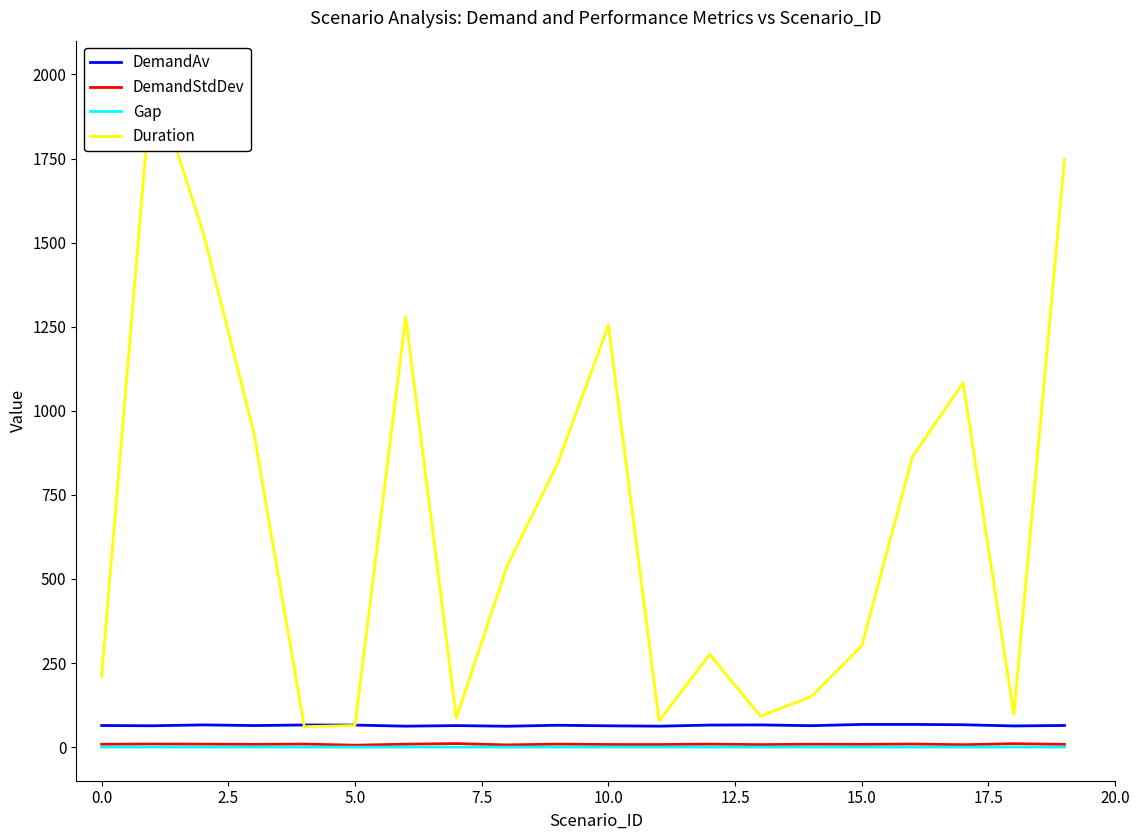

True or false: Duration and Gap cross at least once.

False